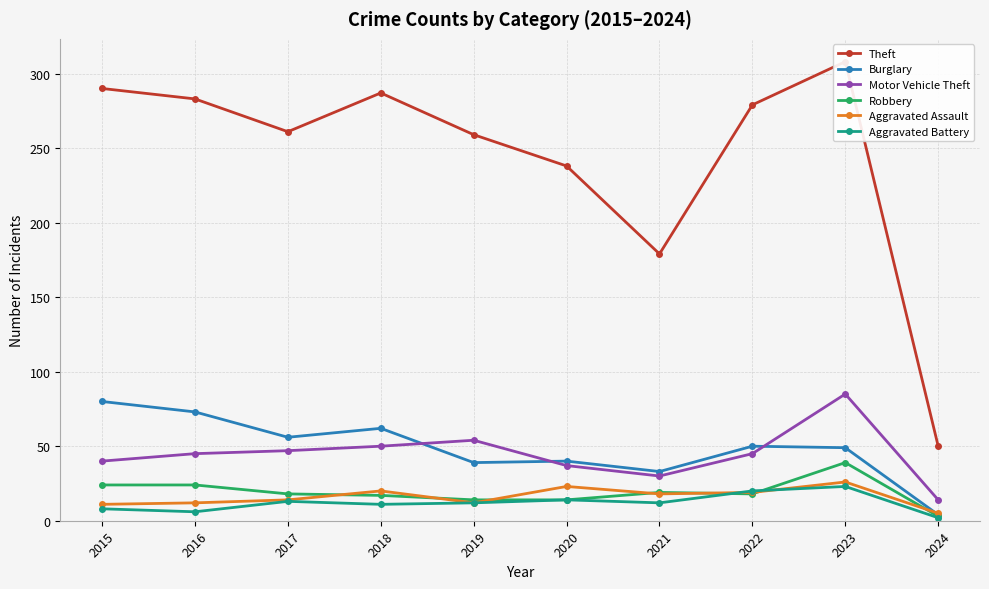

True or false: Burglary and Aggravated Battery intersect in this chart.

False